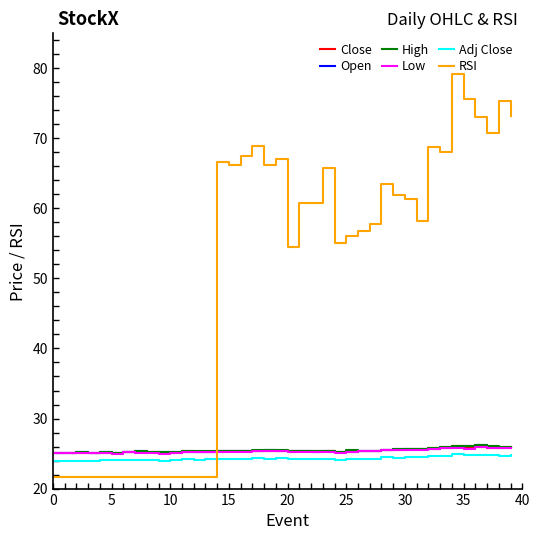

Does the chart have visible grid lines?

No